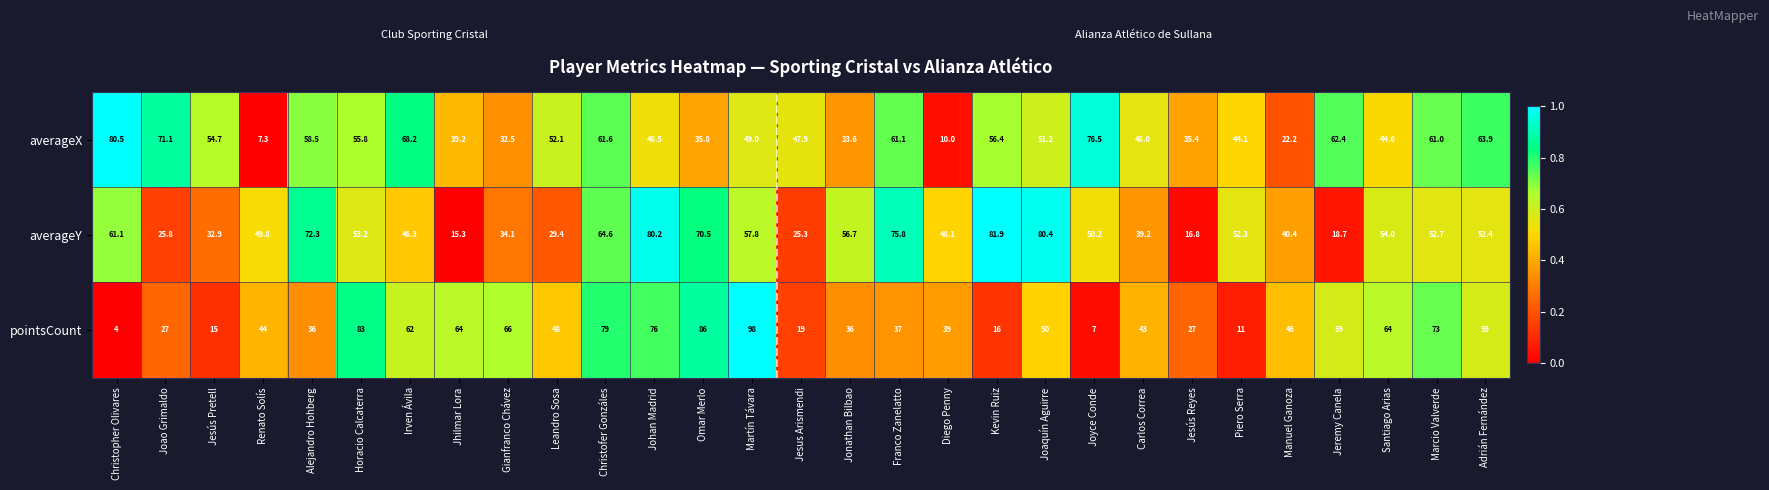

What is the difference between the averageX values at Leandro Sosa and Manuel Ganoza?

29.9